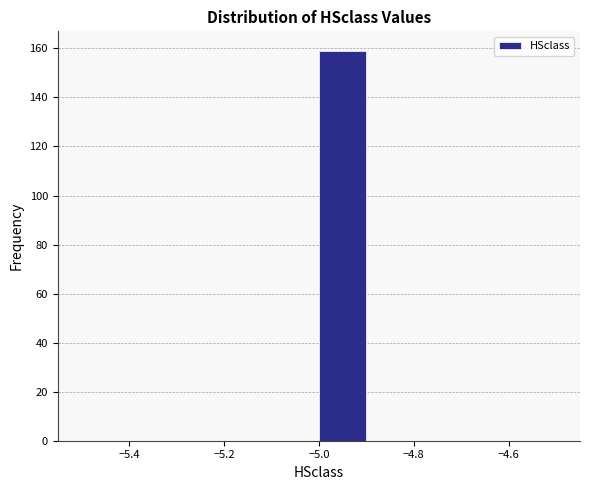

Which range on the x-axis has the tallest bar?

-5.0 to -4.9